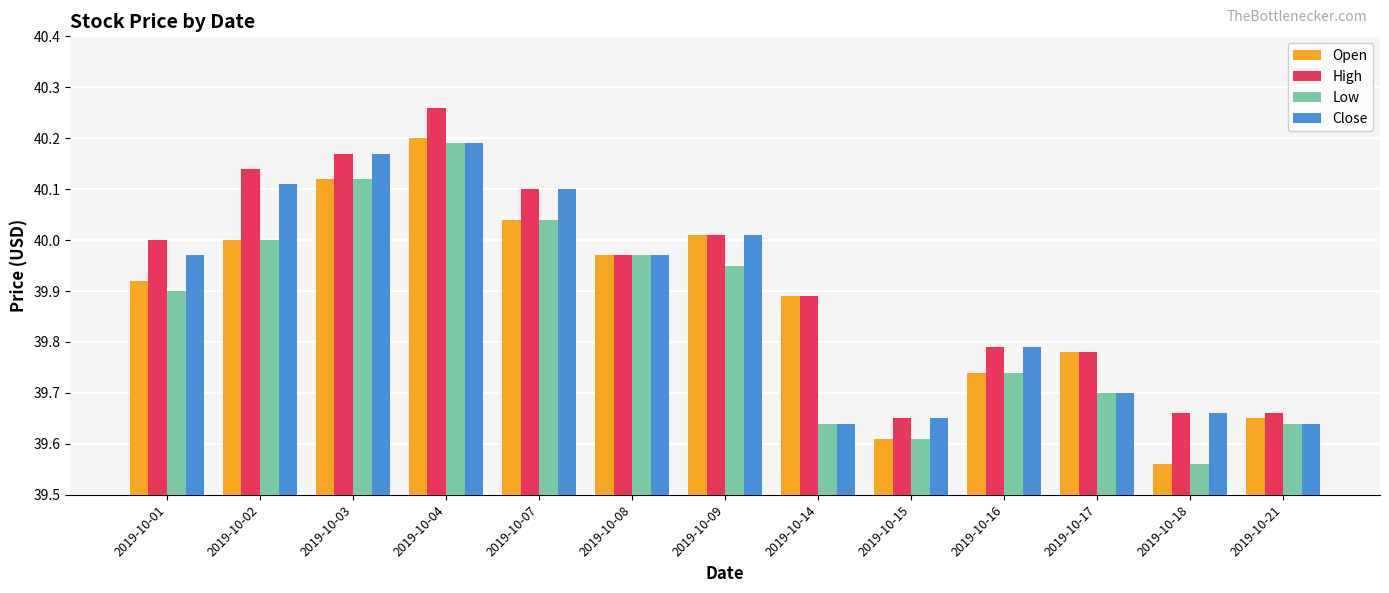

True or false: High has a value of 39.9 at 2019-10-14.

True